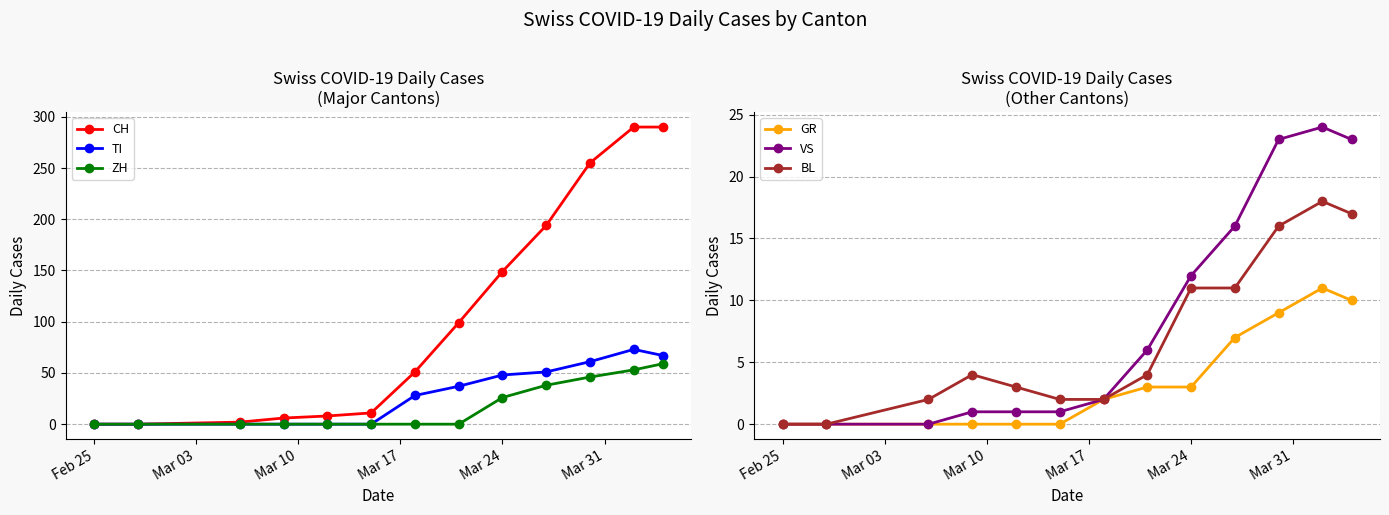

What is the greatest value displayed?

290